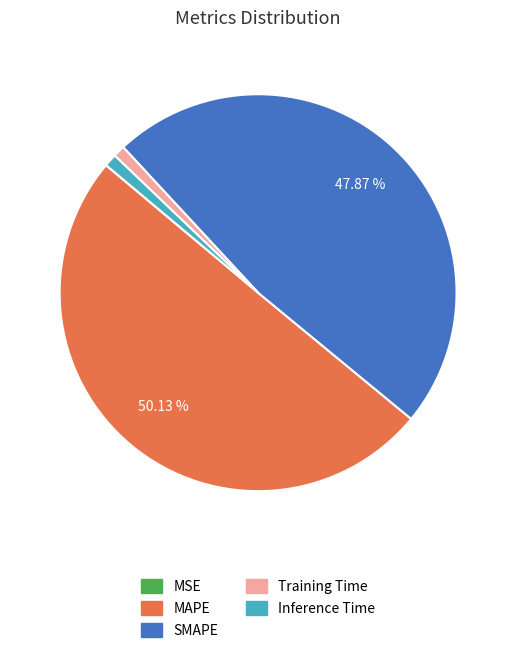

Which slice represents more than half of the pie?

MAPE